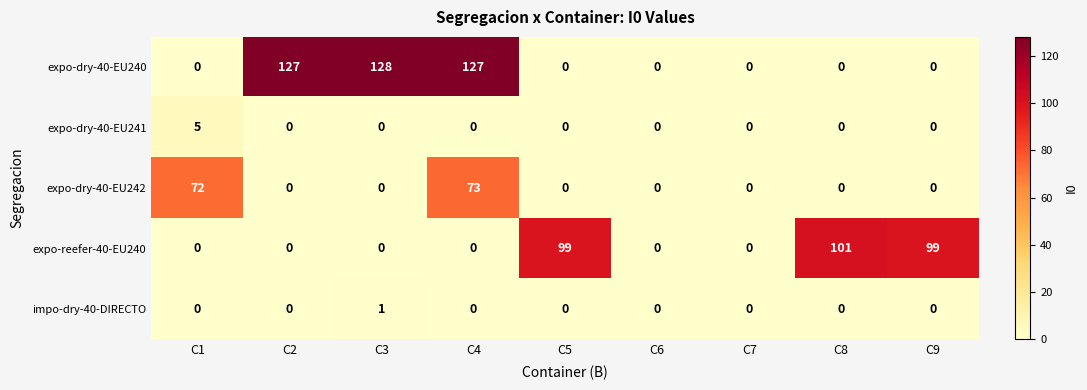

What is the sum of the expo-dry-40-EU242 values at C1 and C9?

72